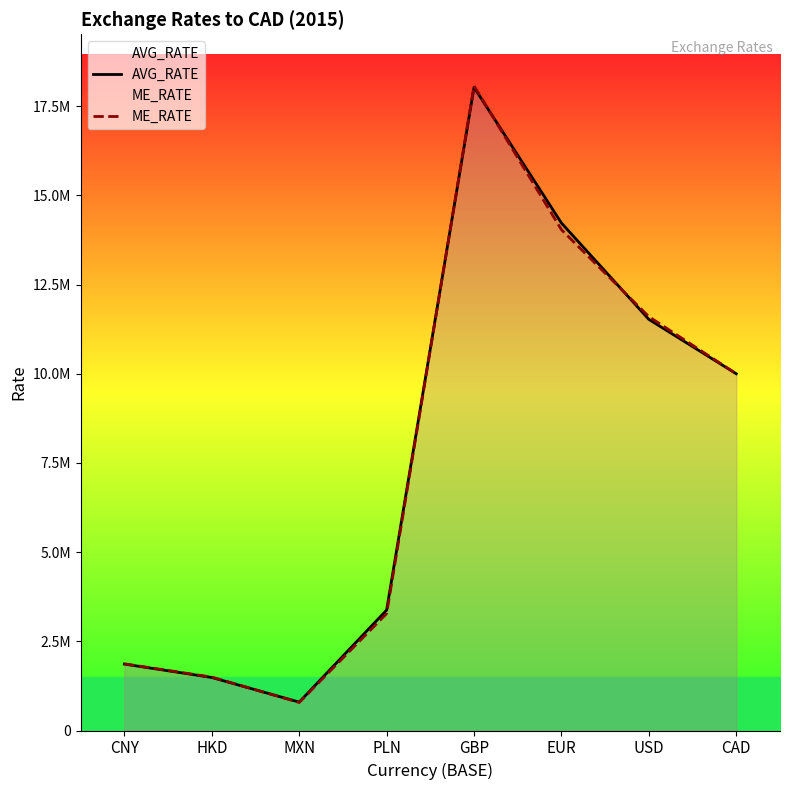

What is the total value across all series at CAD?

20000000.0